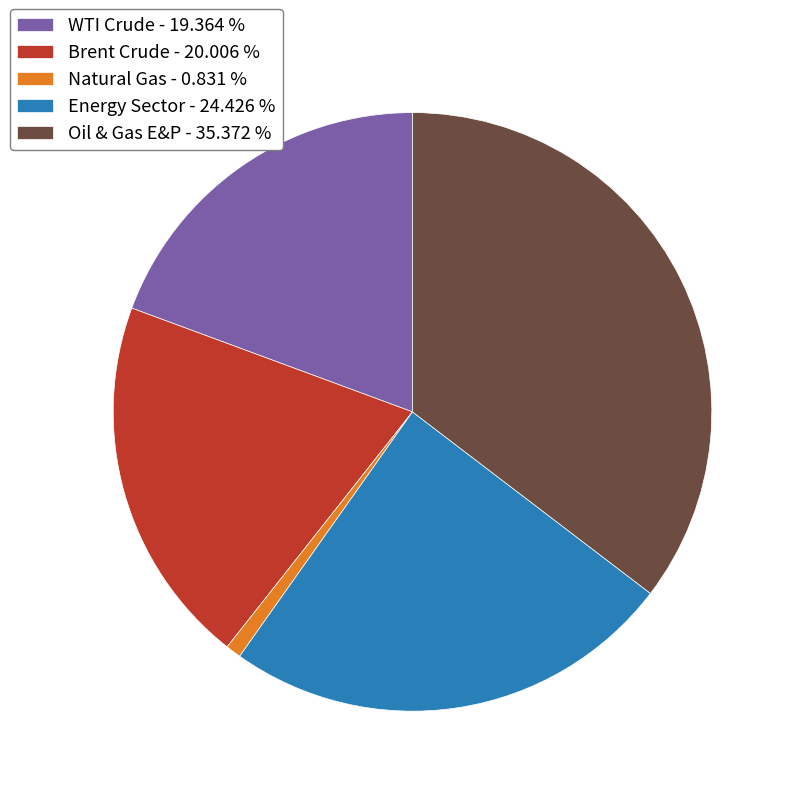

Combined, do WTI Crude - 19.364 % and Brent Crude - 20.006 % account for over 50%?

No